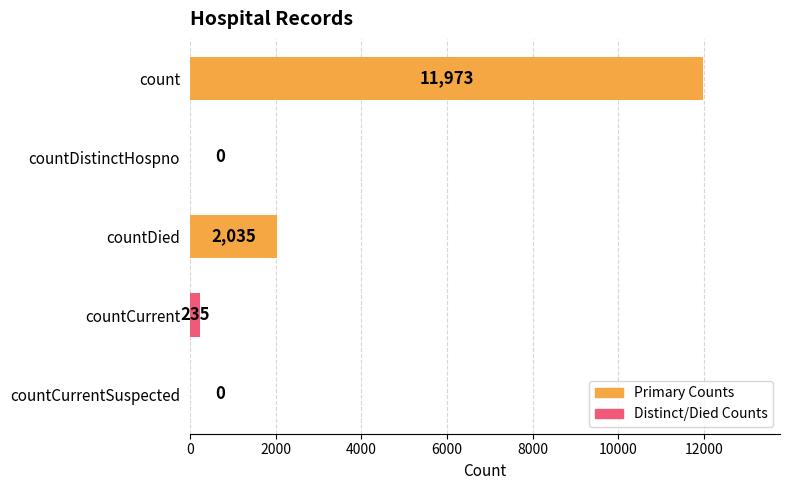

The chart shows a value of 3641 at count. True or false?

False